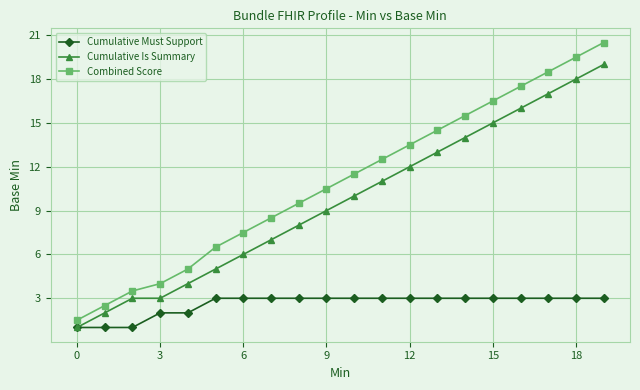

What is the value of the Combined Score point at the 5th from the left?

5.0